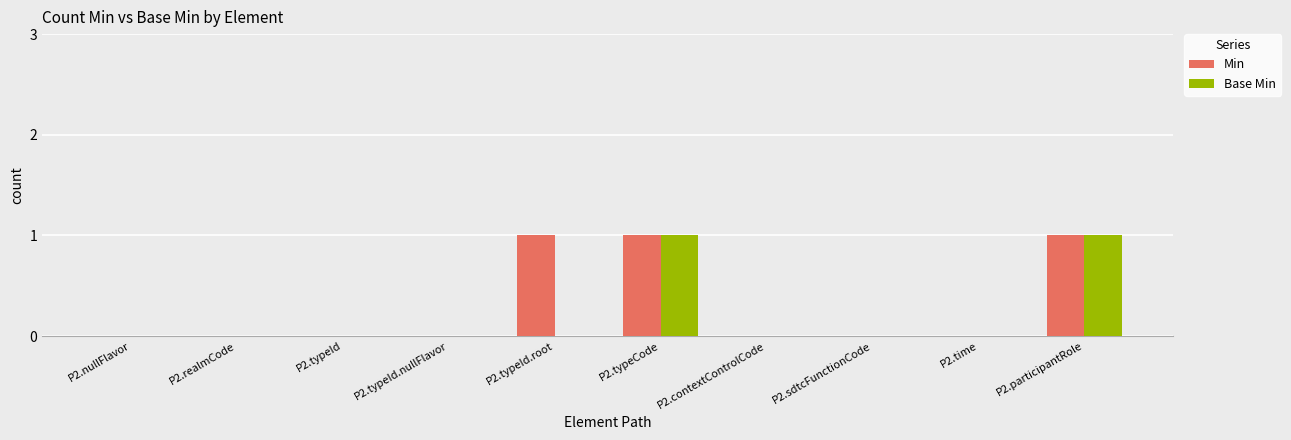

The value of Base Min at P2.typeId.root is 0. True or false?

True